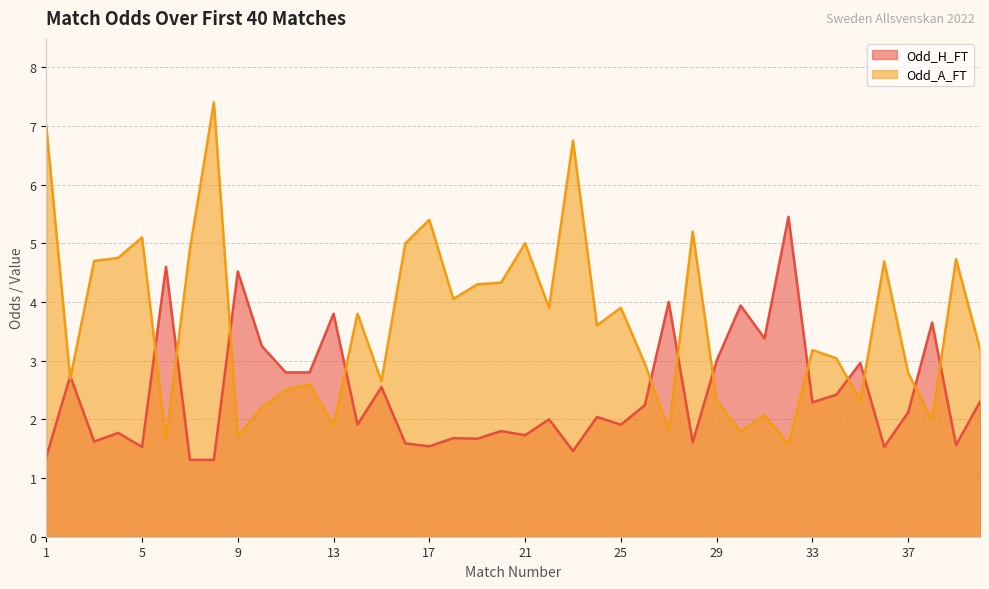

At which category is the sum across all series the highest?

8